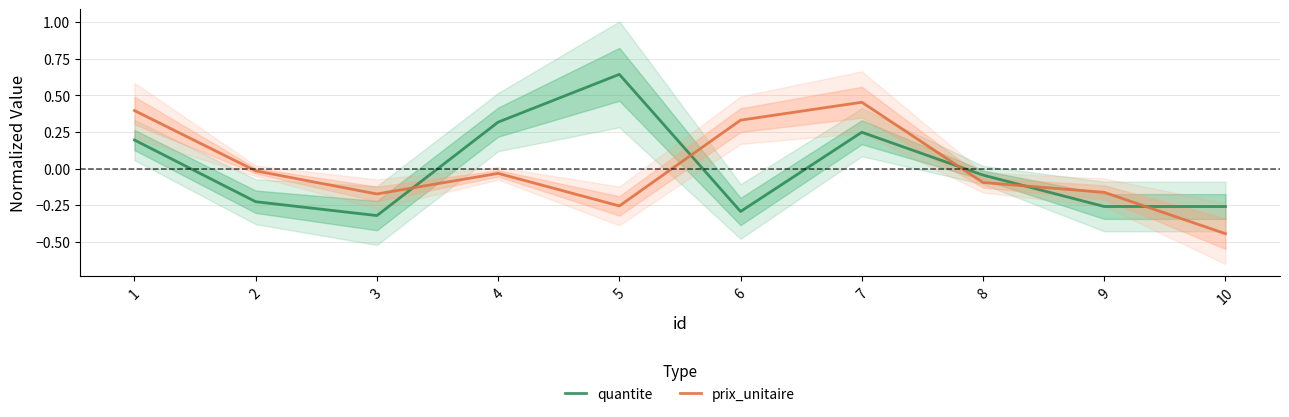

True or false: prix_unitaire and quantite cross at least once.

True